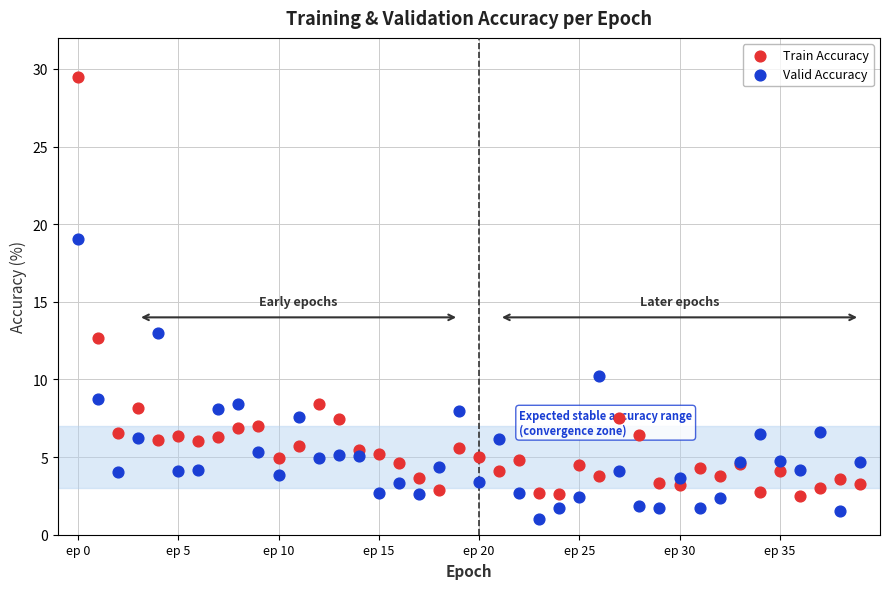

Which series contains the lowest Y value?

Valid Accuracy